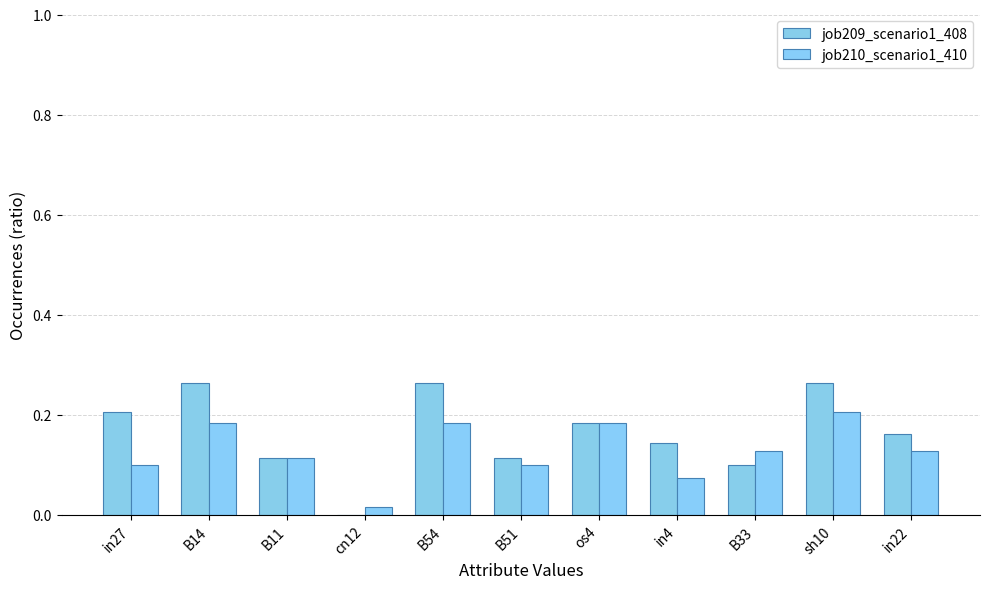

How many values in the job209_scenario1_408 series exceed 0?

10